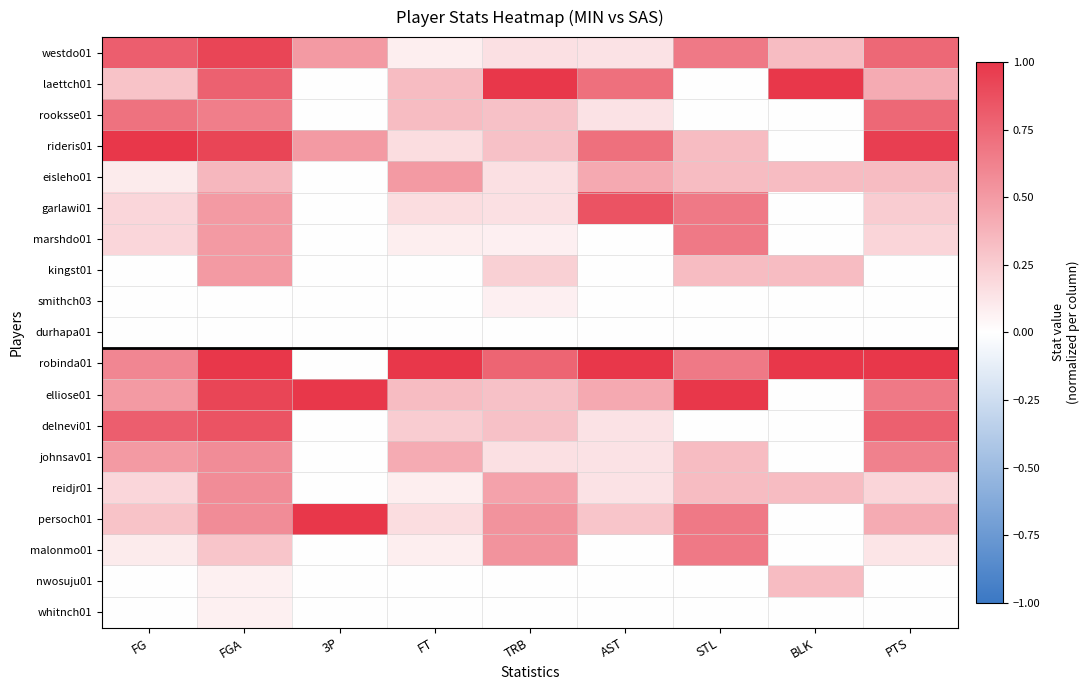

What is the total value across all series at FGA?

10.1